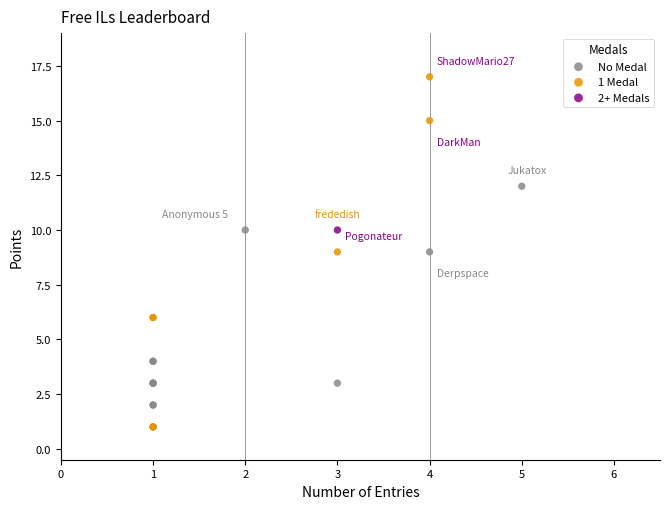

Which series contains the highest Y value?

1 Medal